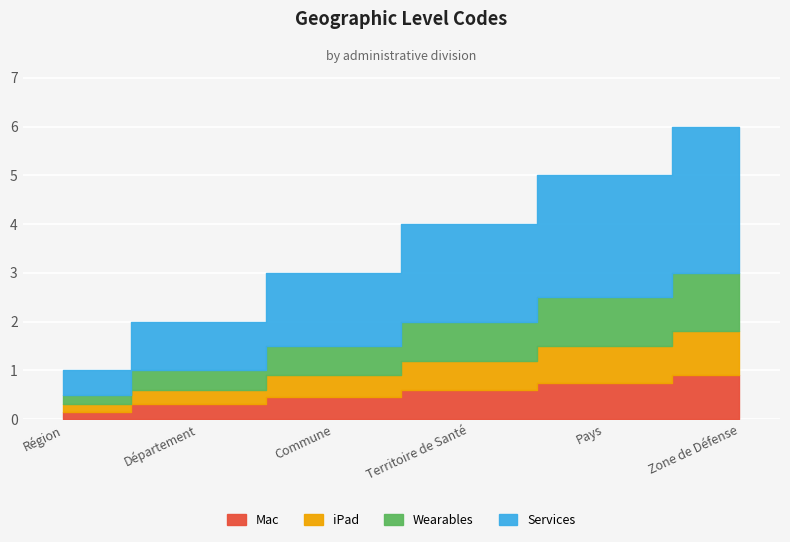

Approximately how many times larger is the value at Zone de Défense compared to Territoire de Santé?

1.5